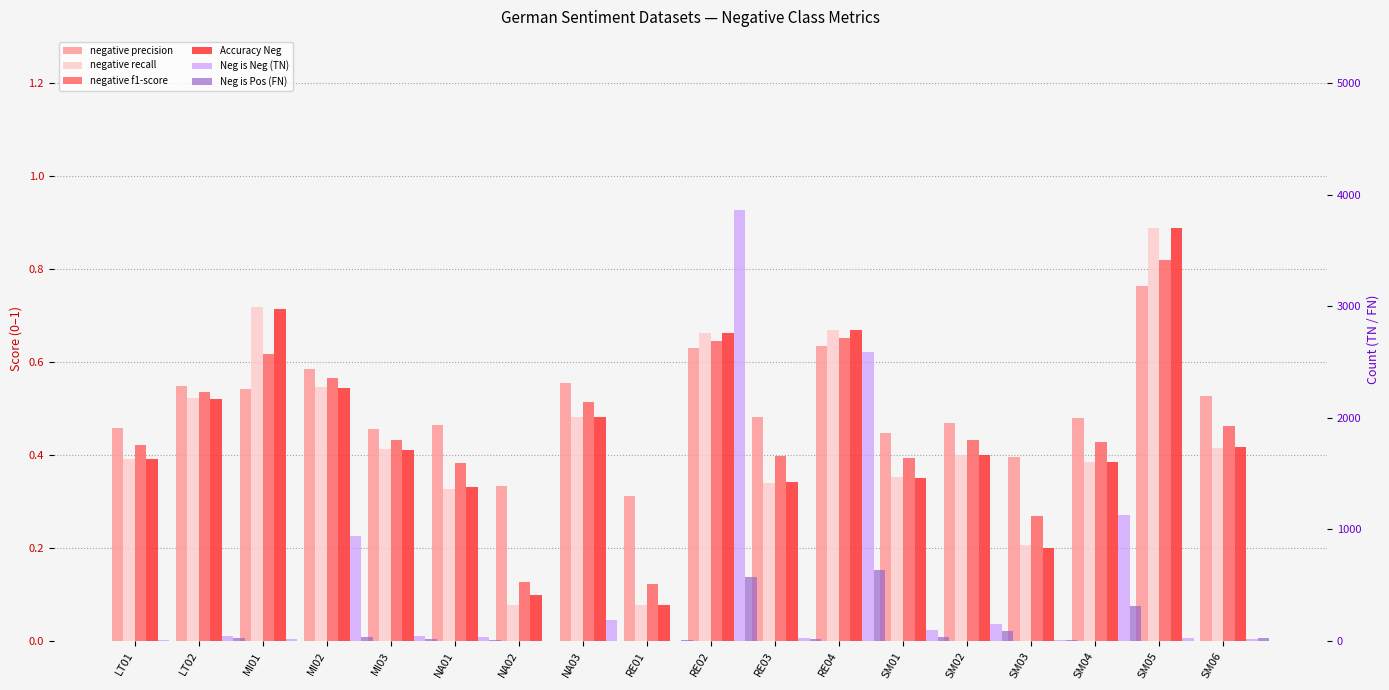

What is the maximum value shown in the chart?

3867.0